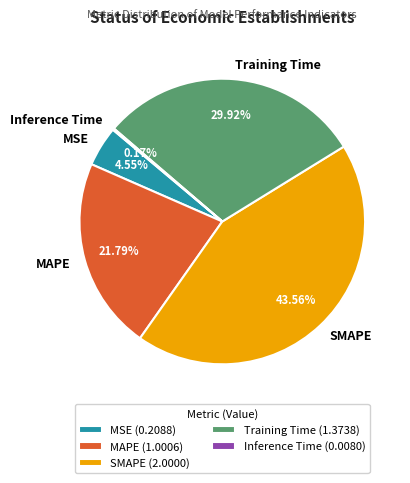

Is the sum of Training Time and MSE greater than half?

No